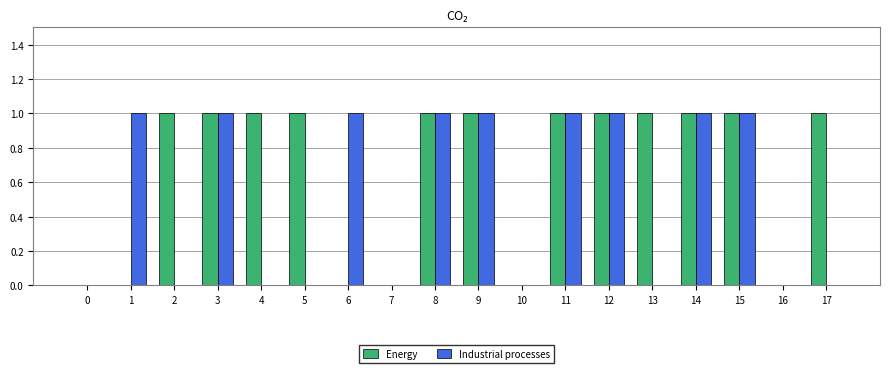

Reading left to right, transcribe all the data shown in this chart.

Energy: 0	0	1	1	1	1	0	0	1	1	0	1	1	1	1	1	0	1
Industrial processes: 0	1	0	1	0	0	1	0	1	1	0	1	1	0	1	1	0	0